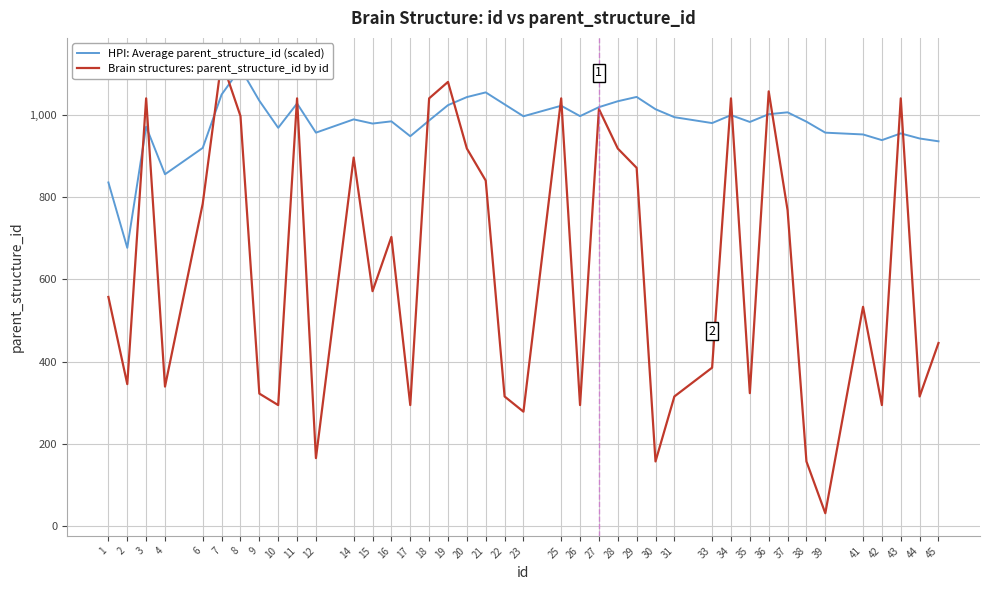

How many lines are shown in the chart?

2